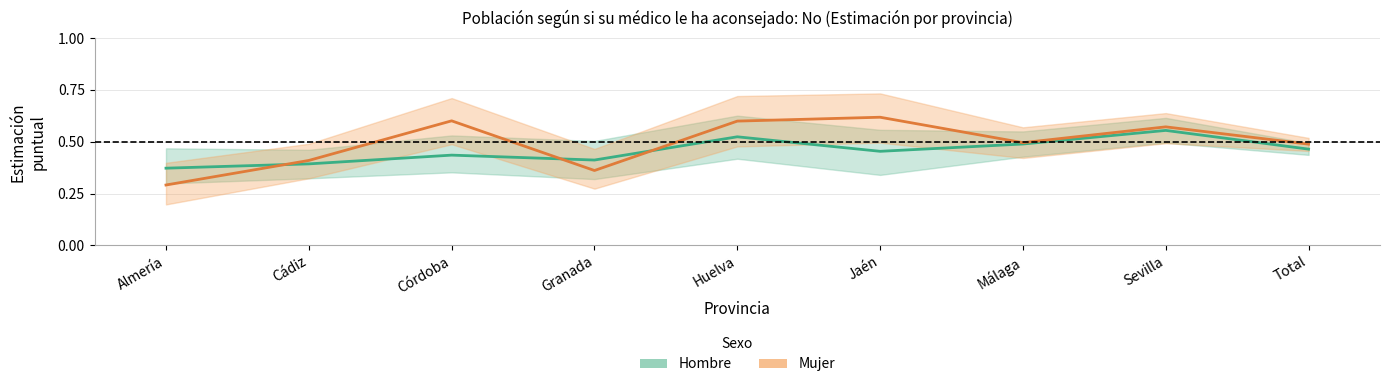

List the series in order of their overall mean, lowest first.

Hombre (estimación), Mujer (estimación)